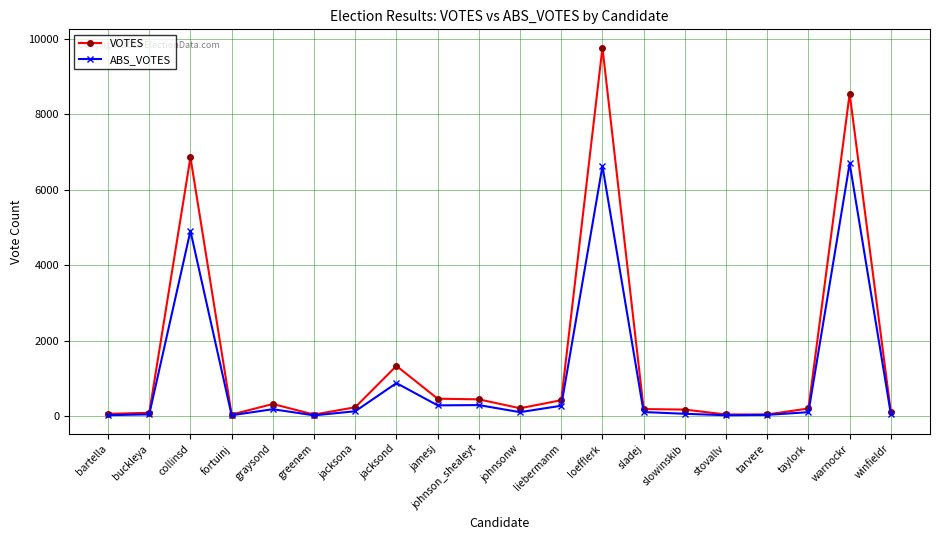

What position from the right is tarvere?

4